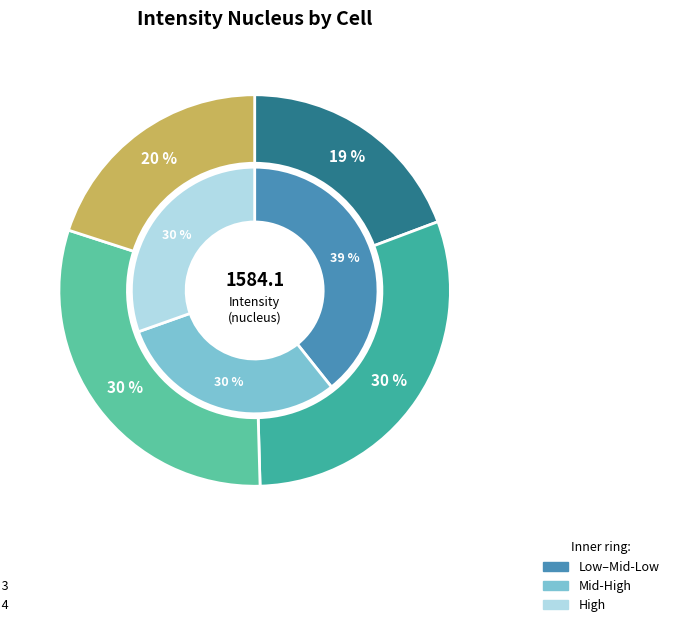

How many segments does this pie chart have?

4